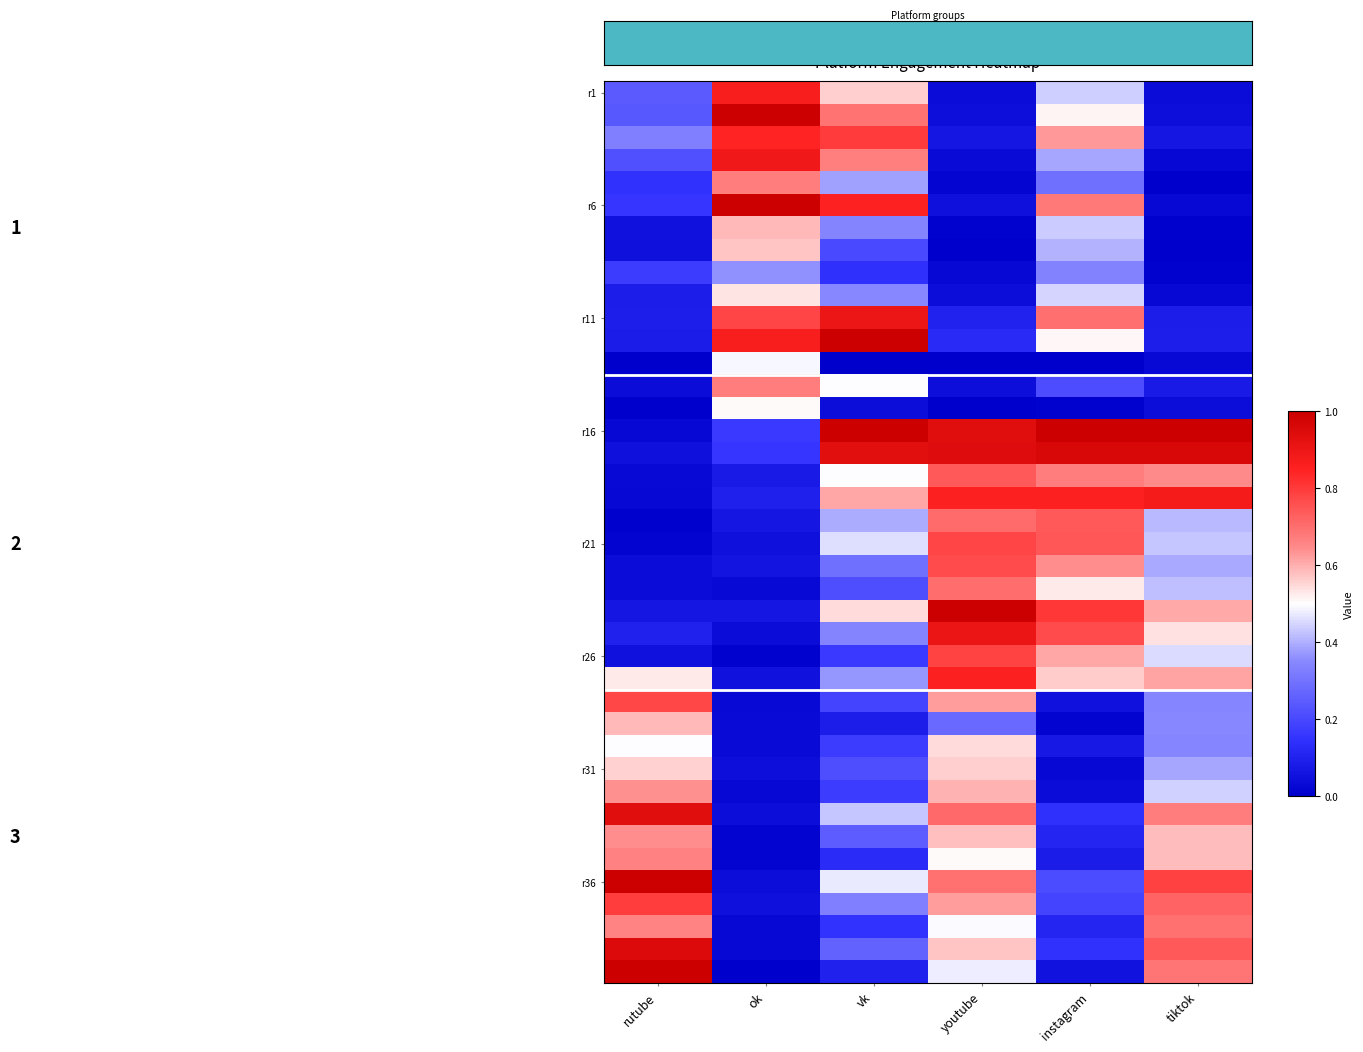

Which series has the largest total across all categories?

r16